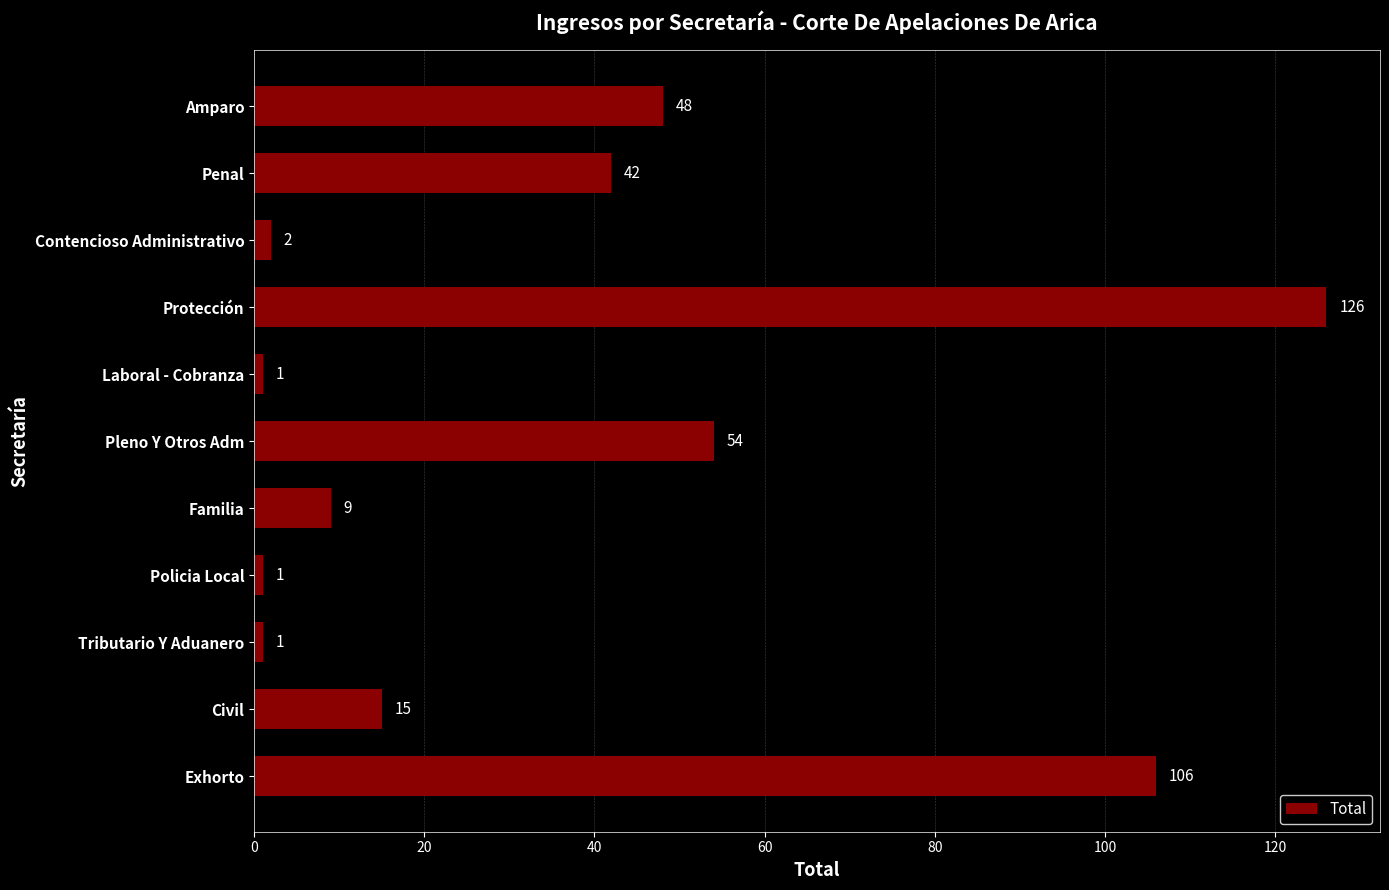

Approximately how many times larger is the value at Exhorto compared to Tributario Y Aduanero?

106.0